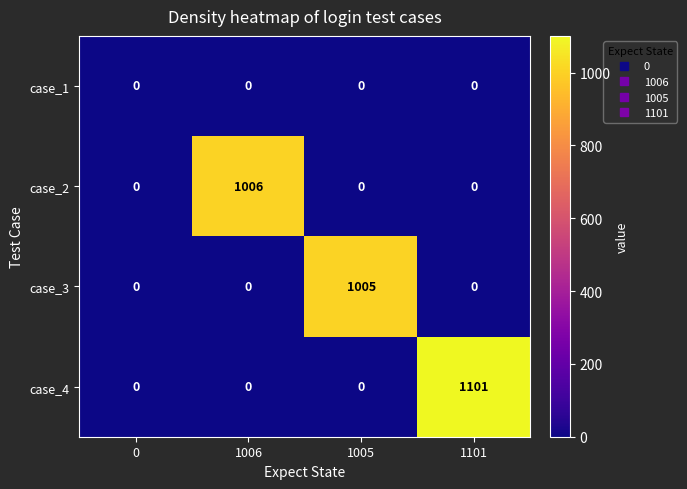

Which series has the largest range (max minus min)?

case_4